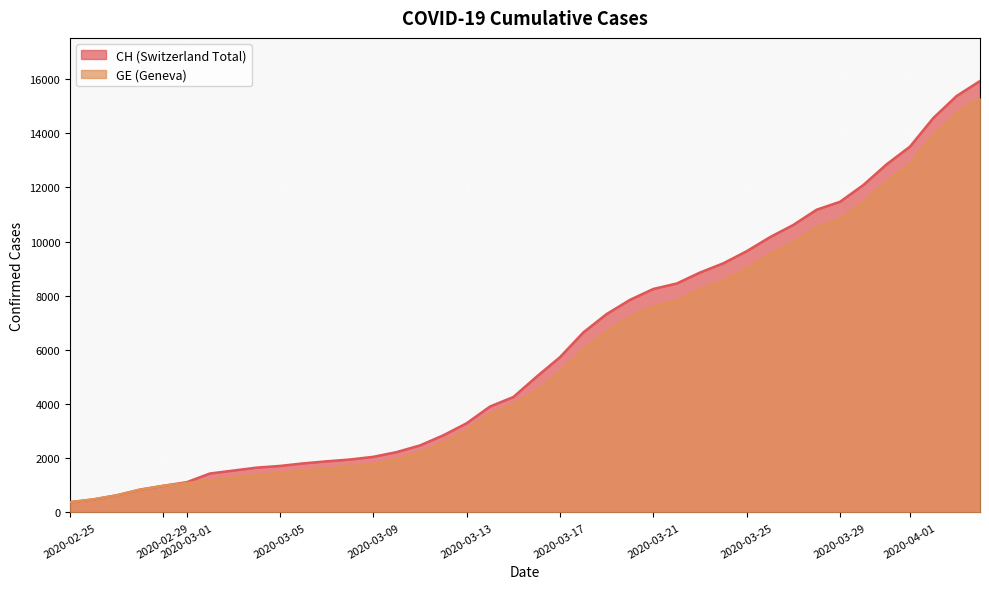

What is the value of the CH point at the 27th from the left?

8449